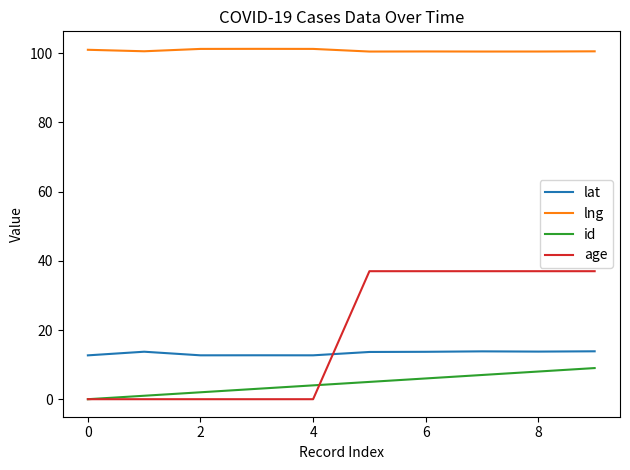

List the series in order of their peak value, highest first.

lng, age, lat, id